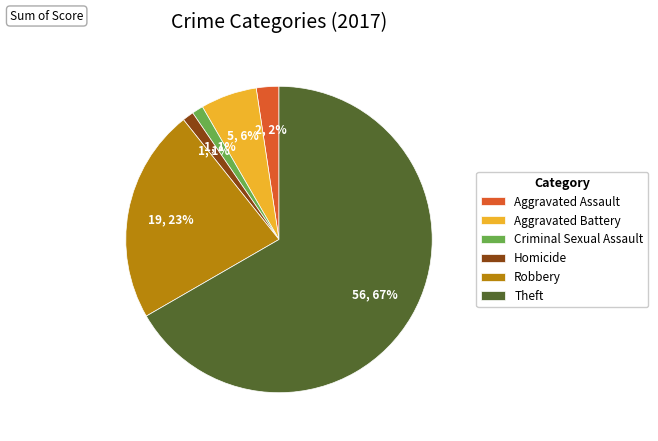

Which slice represents more than half of the pie?

Theft